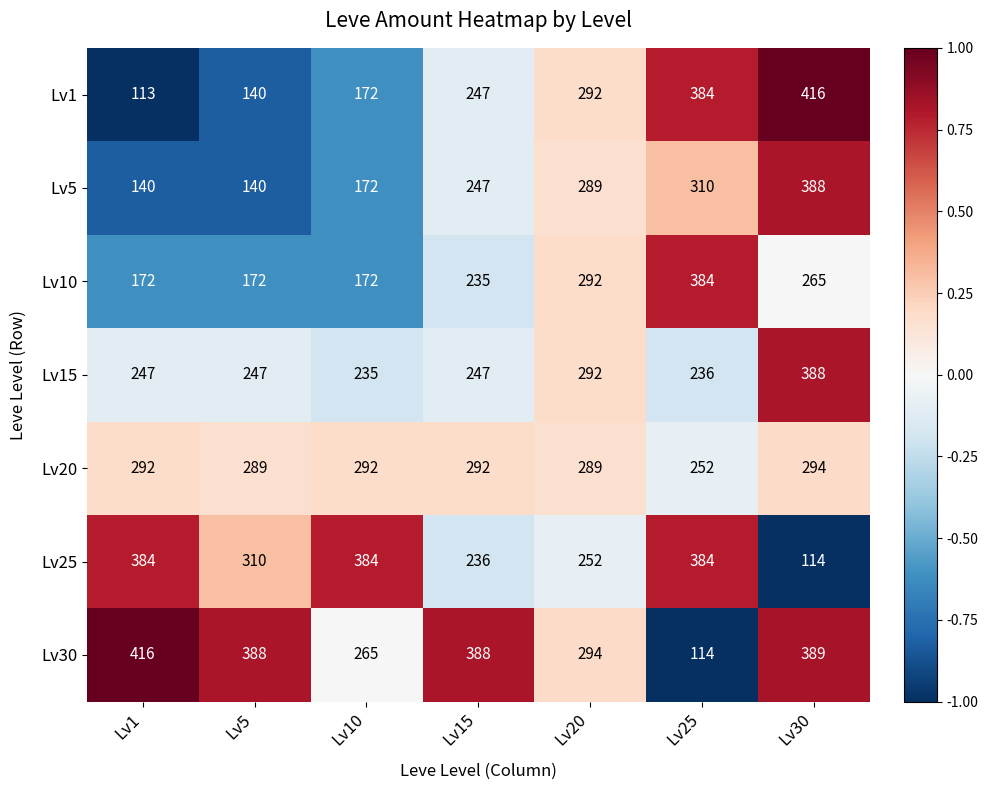

Which series has the widest spread of values?

Lv1